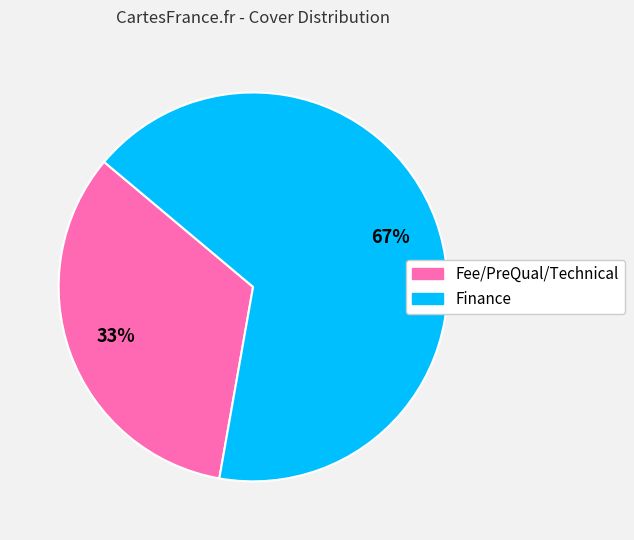

Which has a higher value, Fee/PreQual/Technical or Finance?

Finance